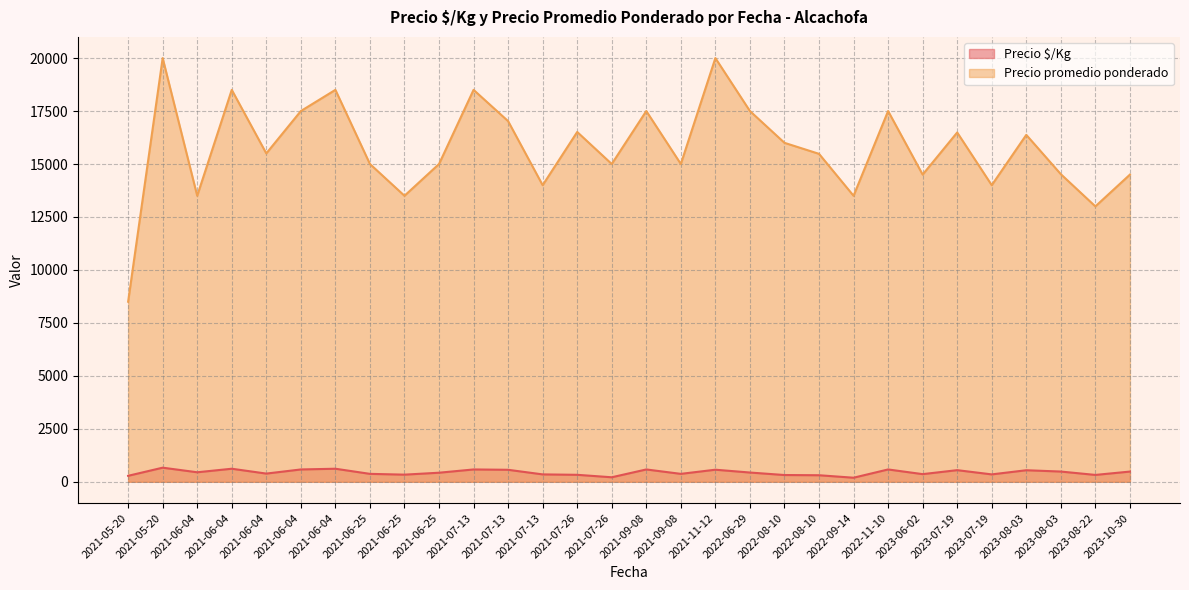

What is the total value across all series at 2021-11-12?

20571